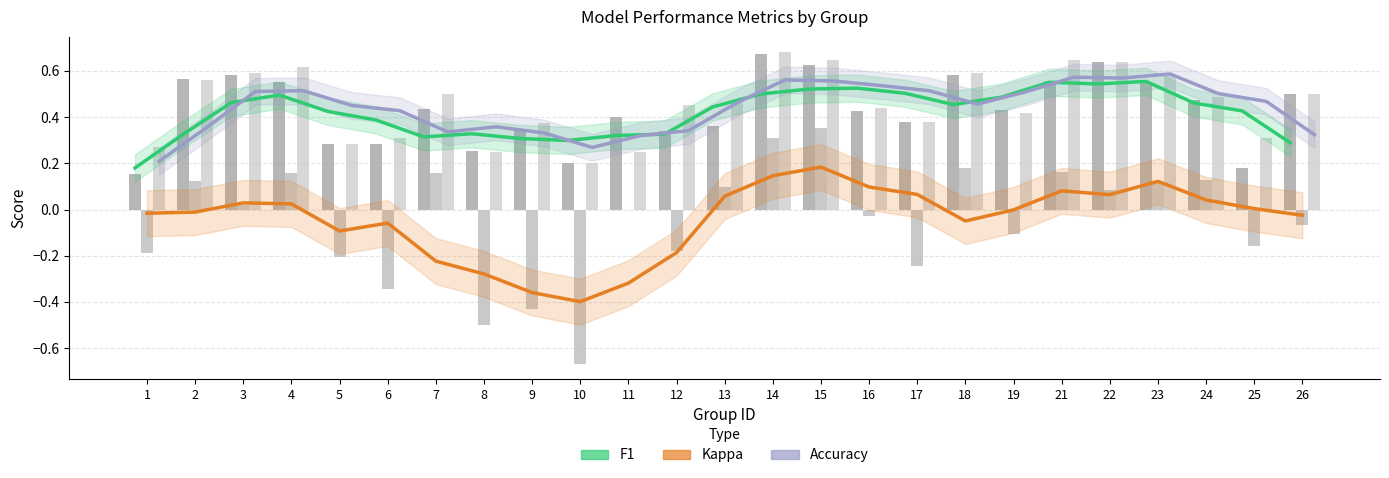

The f1 series shows 0.5 at 26. True or false?

True